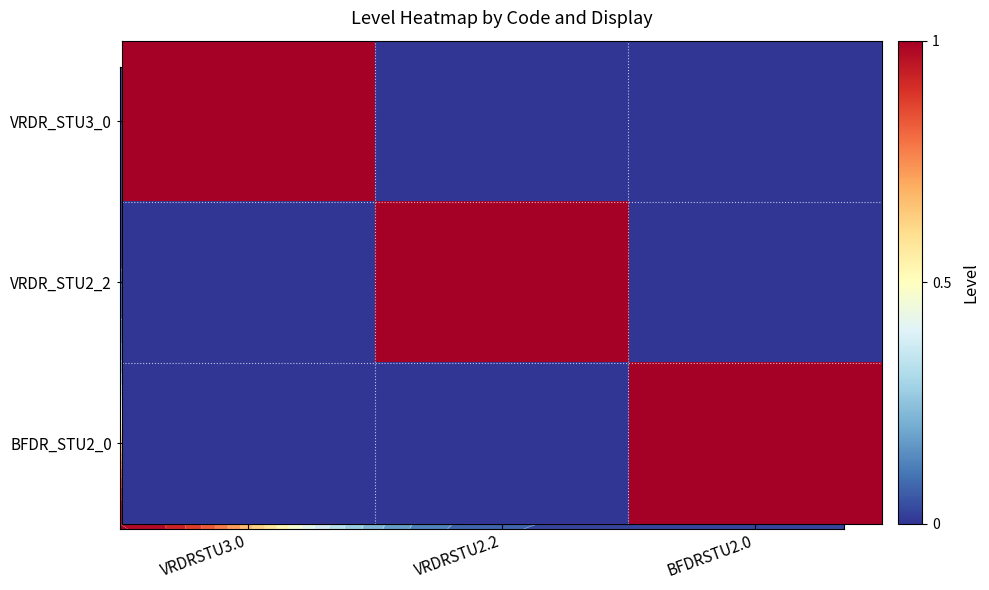

How many values in VRDR_STU2_2 are above zero?

1